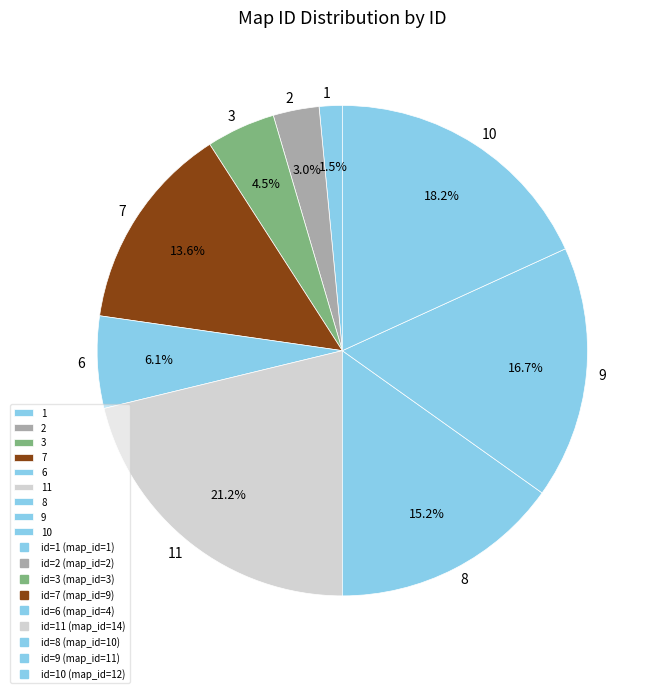

To the nearest percent, what portion does 2 represent?

3%